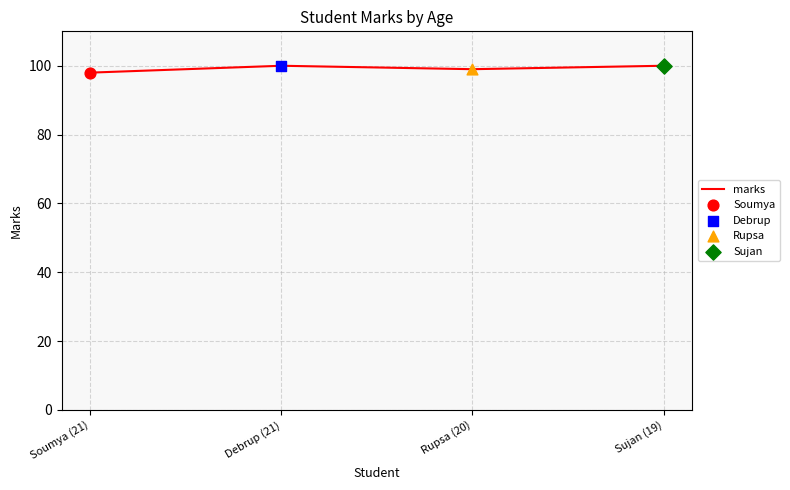

What is the change in value from Rupsa (20) to Sujan (19)?

+1